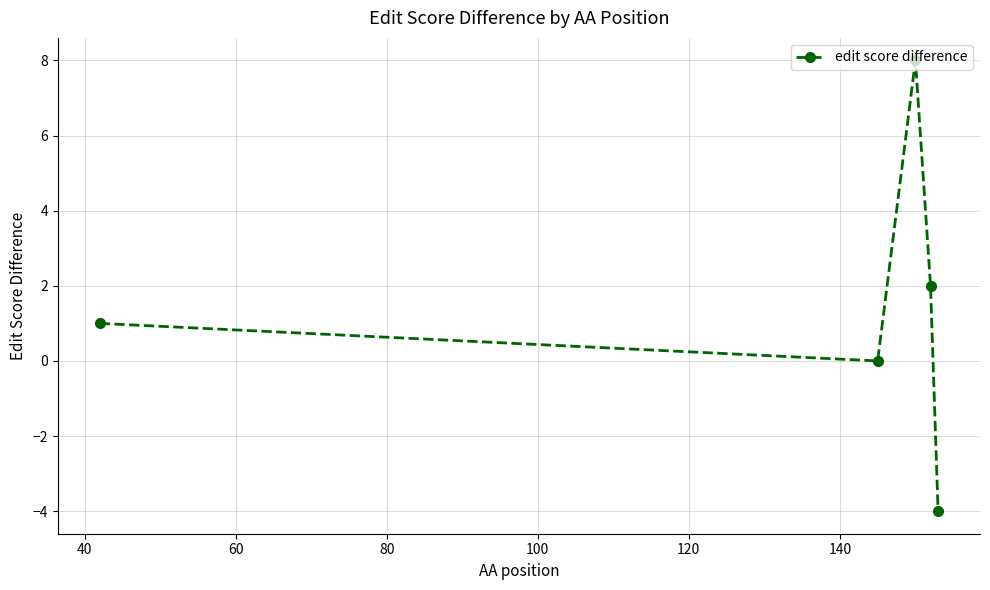

How many points are higher than both their immediate neighbors (excluding endpoints)?

1